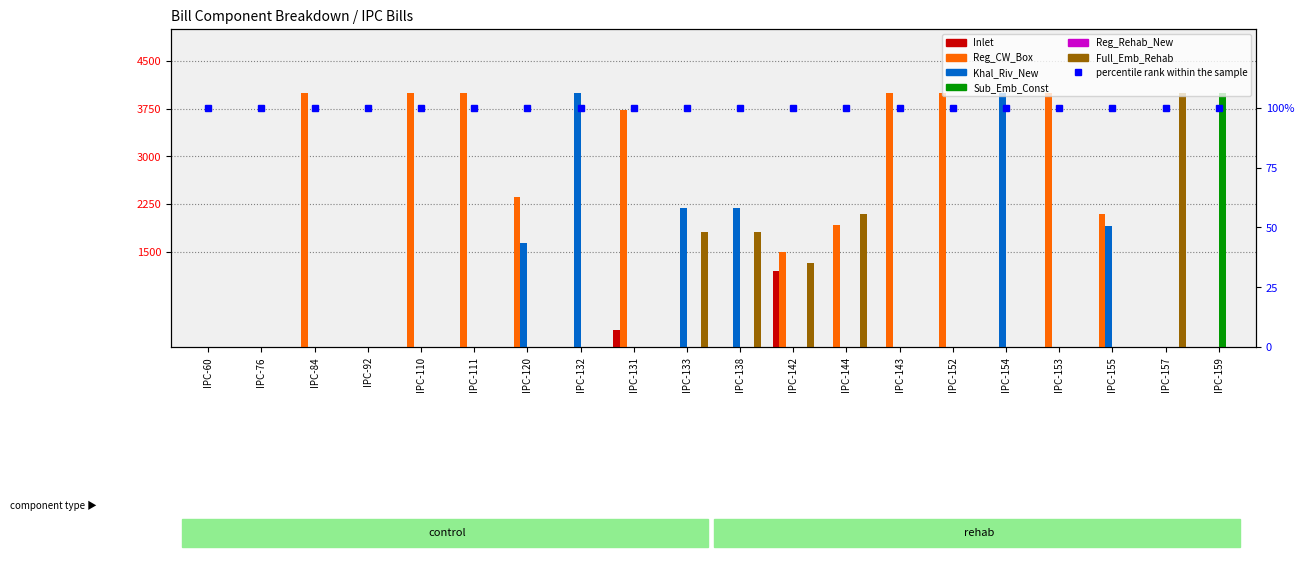

Reading left to right, what are all the values shown in this chart?

Inlet: IPC-60=0	IPC-76=0	IPC-84=0	IPC-92=0	IPC-110=0	IPC-111=0	IPC-120=0	IPC-132=0	IPC-131=272	IPC-133=0	IPC-138=0	IPC-142=1188	IPC-144=0	IPC-143=0	IPC-152=0	IPC-154=0	IPC-153=0	IPC-155=0	IPC-157=0	IPC-159=0
Reg_CW_Box: IPC-60=0	IPC-76=0	IPC-84=4000	IPC-92=0	IPC-110=4000	IPC-111=4000	IPC-120=2360	IPC-132=0	IPC-131=3728	IPC-133=0	IPC-138=0	IPC-142=1488	IPC-144=1916	IPC-143=4000	IPC-152=4000	IPC-154=0	IPC-153=4000	IPC-155=2092	IPC-157=0	IPC-159=0
Khal_Riv_New: IPC-60=0	IPC-76=0	IPC-84=0	IPC-92=0	IPC-110=0	IPC-111=0	IPC-120=1640	IPC-132=4000	IPC-131=0	IPC-133=2184	IPC-138=2184	IPC-142=0	IPC-144=0	IPC-143=0	IPC-152=0	IPC-154=4000	IPC-153=0	IPC-155=1908	IPC-157=0	IPC-159=0
Sub_Emb_Const: IPC-60=0	IPC-76=0	IPC-84=0	IPC-92=0	IPC-110=0	IPC-111=0	IPC-120=0	IPC-132=0	IPC-131=0	IPC-133=0	IPC-138=0	IPC-142=0	IPC-144=0	IPC-143=0	IPC-152=0	IPC-154=0	IPC-153=0	IPC-155=0	IPC-157=0	IPC-159=4000
Full_Emb_Rehab: IPC-60=0	IPC-76=0	IPC-84=0	IPC-92=0	IPC-110=0	IPC-111=0	IPC-120=0	IPC-132=0	IPC-131=0	IPC-133=1816	IPC-138=1816	IPC-142=1328	IPC-144=2084	IPC-143=0	IPC-152=0	IPC-154=0	IPC-153=0	IPC-155=0	IPC-157=4000	IPC-159=0